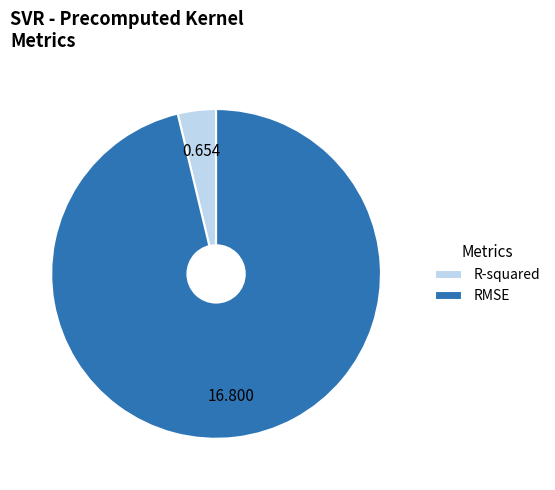

Is it true that R-squared is 4% of the pie?

True